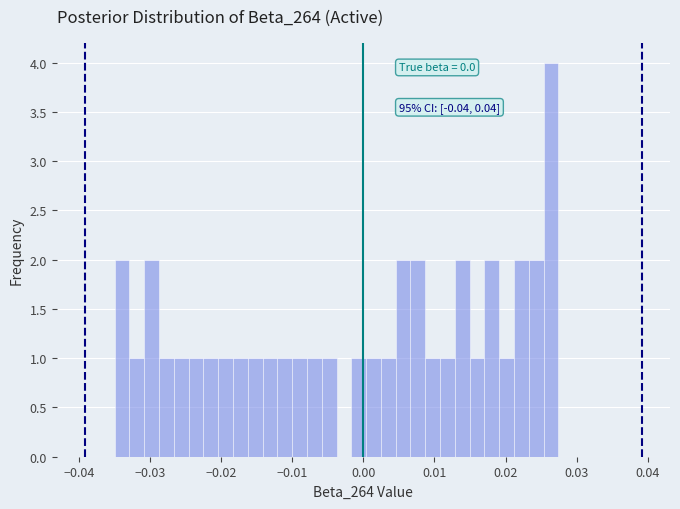

Around what value on the x-axis is the tallest bar? Give the approximate position of its centre, as read against the axis.

0.026